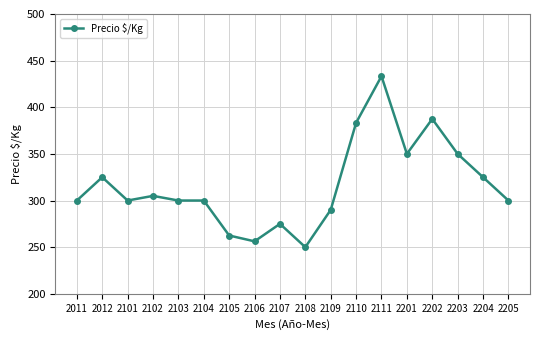

The chart shows a value of 532.0 at 2012. True or false?

False